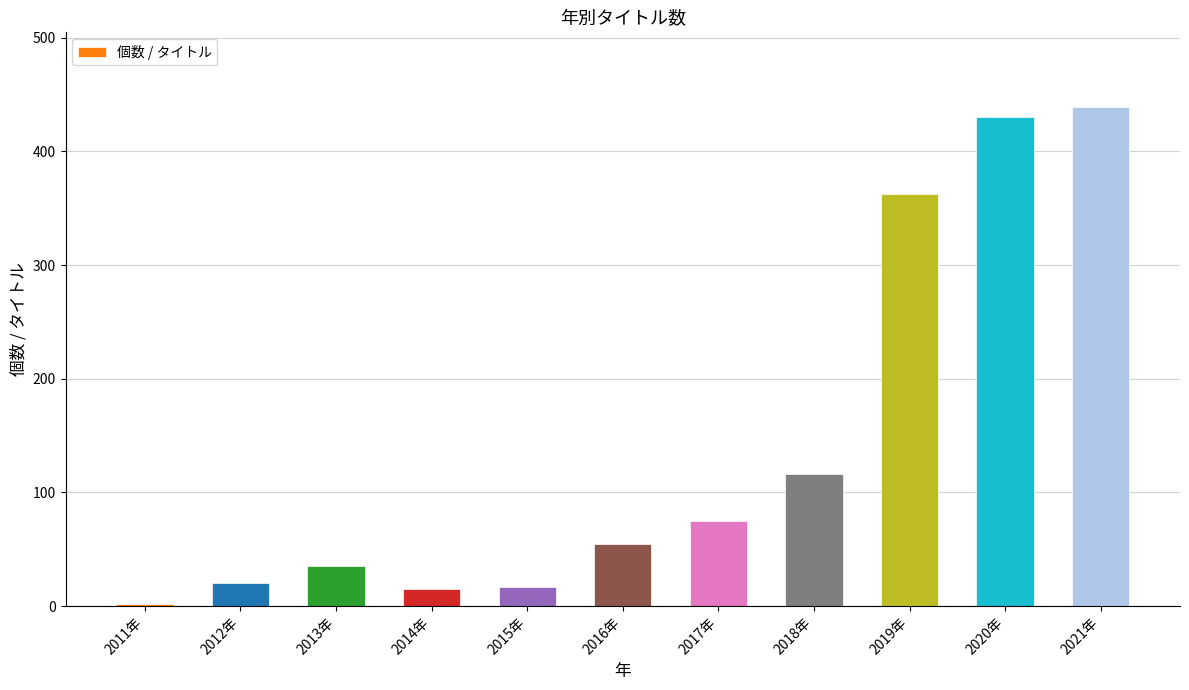

What is the sum of the values at 2020年 and 2012年?

450